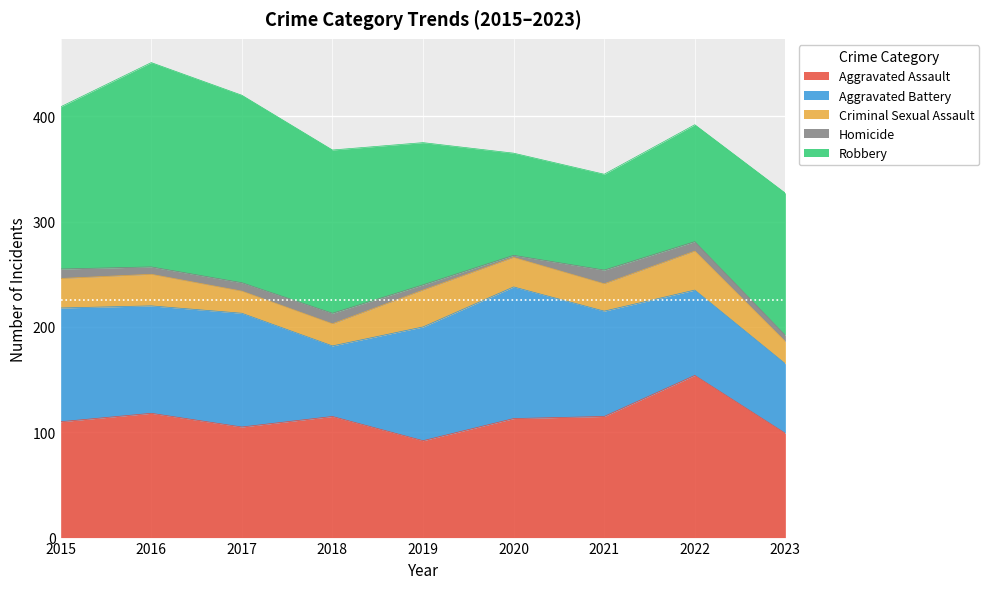

True or false: Aggravated Assault has more than 1 points higher than both neighbors.

True